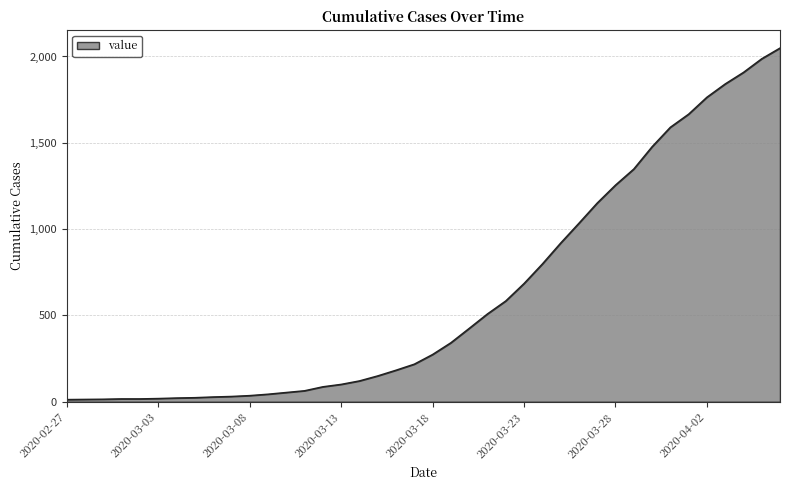

What is the greatest value displayed?

2049